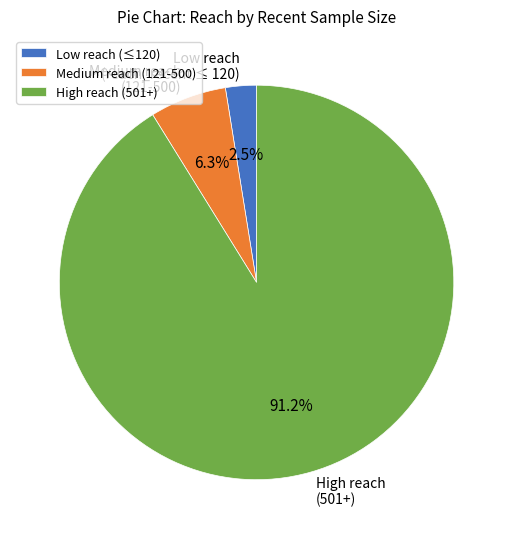

Combined, what portion of the pie is High reach (501+) and Medium reach (121-500)?

97.5%